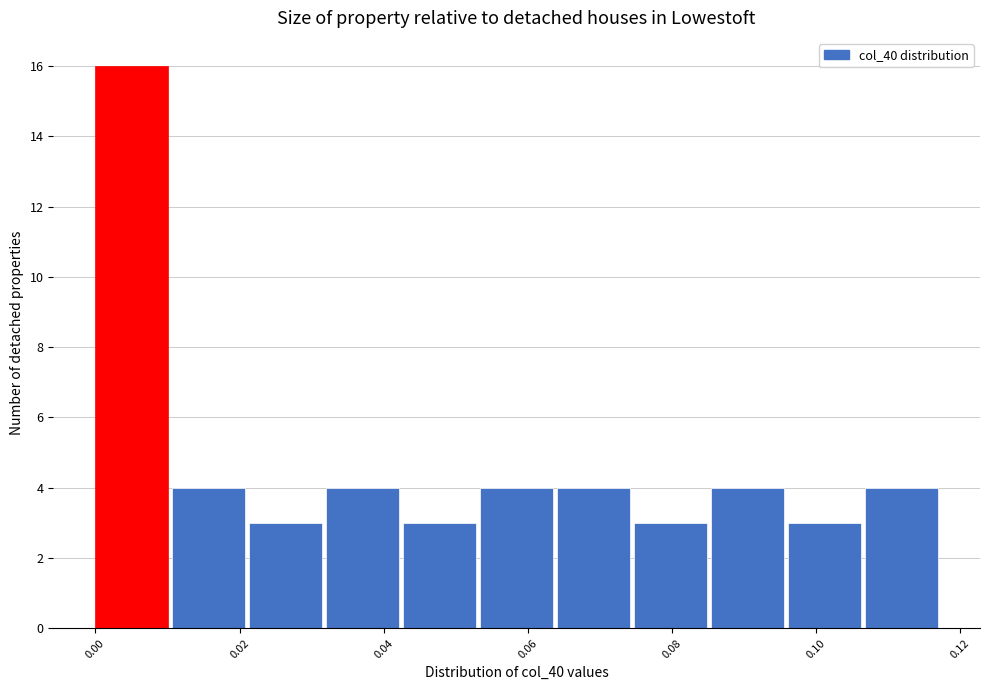

How tall is the bar that spans 0.022 to 0.032 on the x-axis? Neither the bar edges nor the heights are printed on the chart, so give them approximately, as read against the axes.

3